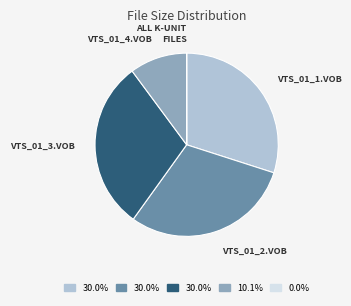

Combined, do VTS_01_2.VOB and VTS_01_3.VOB account for over 50%?

Yes